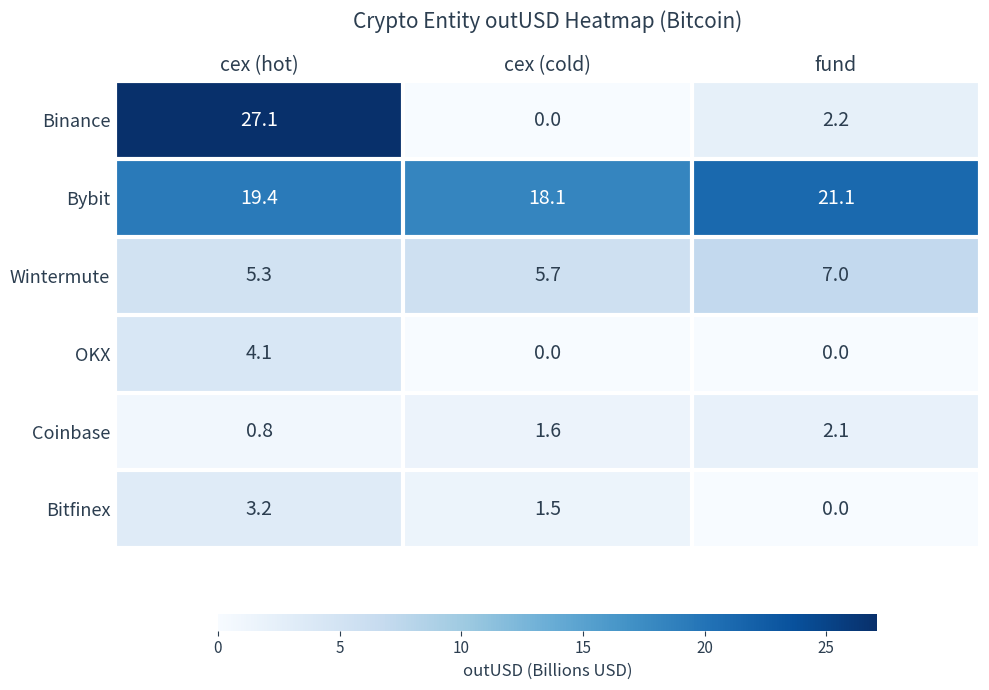

How many distinct data groups are displayed?

6